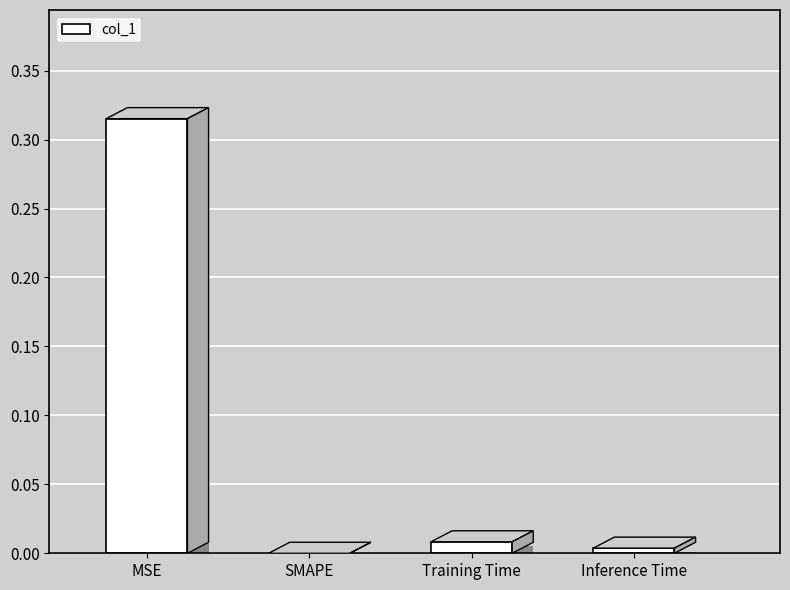

What is the label of the 4th bar from the left?

Inference Time